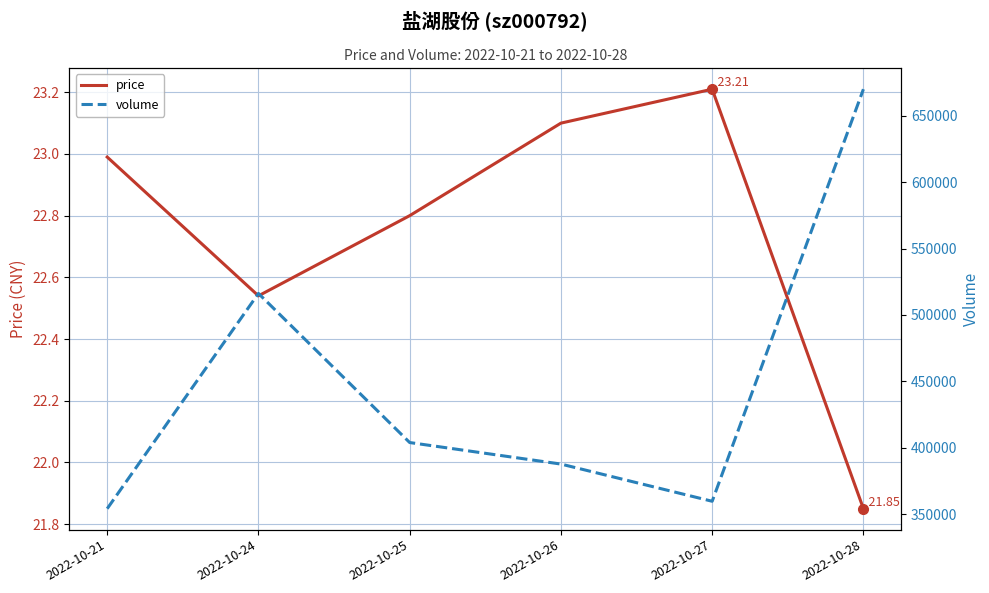

At which category is the sum across all series the highest?

2022-10-28